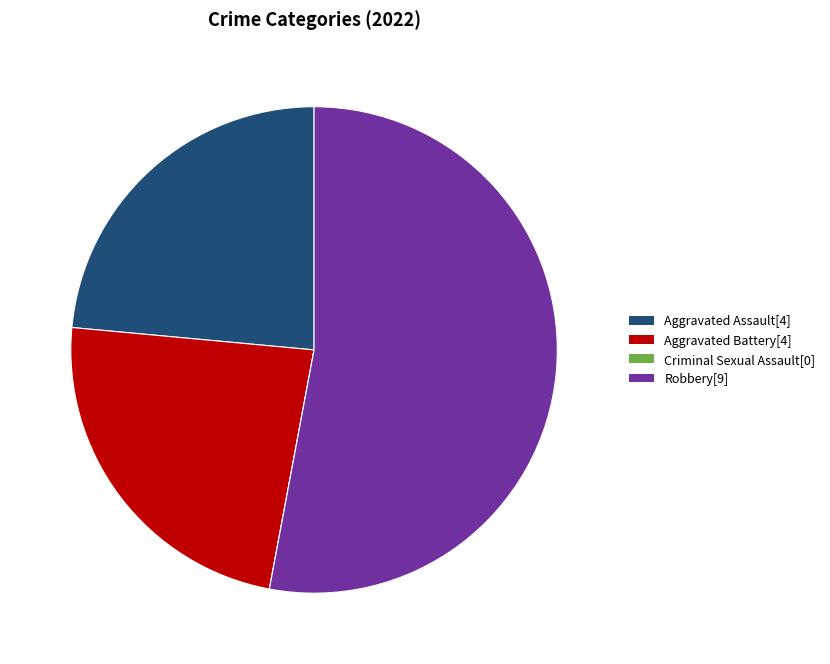

Is there any slice that represents more than half of the pie?

Yes